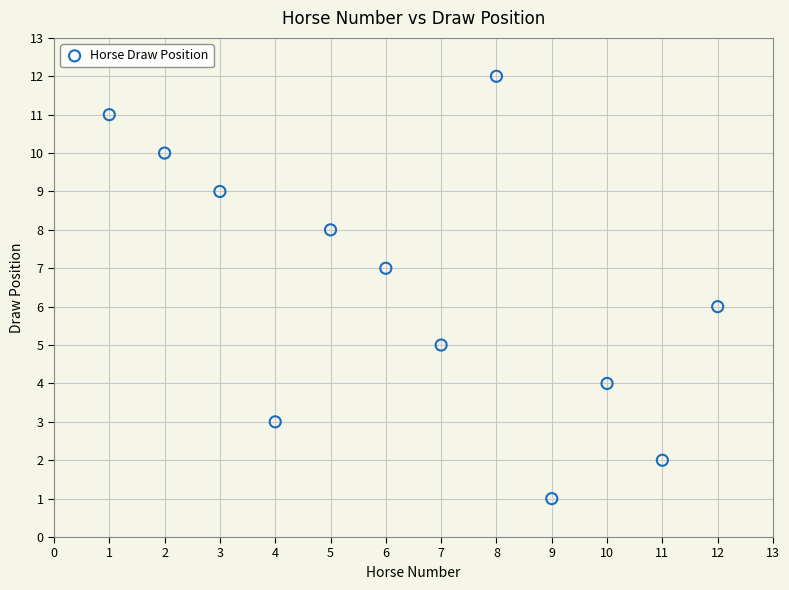

What is the average X value?

6